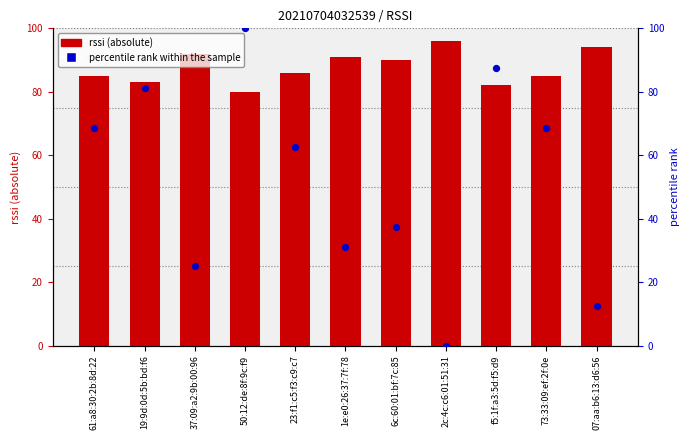

Is the value of percentile rank within the sample at 6c:60:01:bf:7c:85 greater than the value of rssi (absolute) at 37:09:a2:9b:00:96?

No